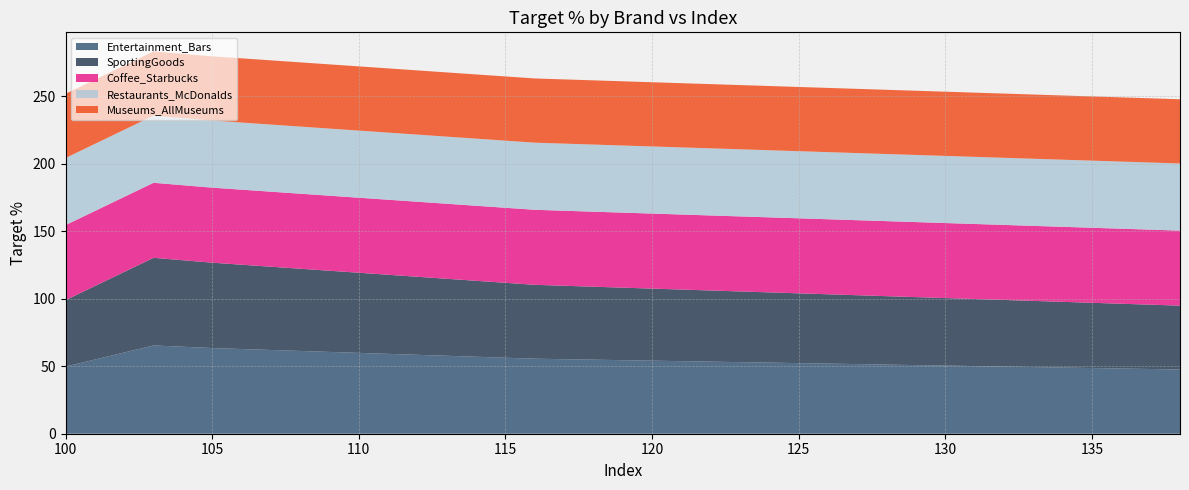

What is the total value across all series at 100?

251.7